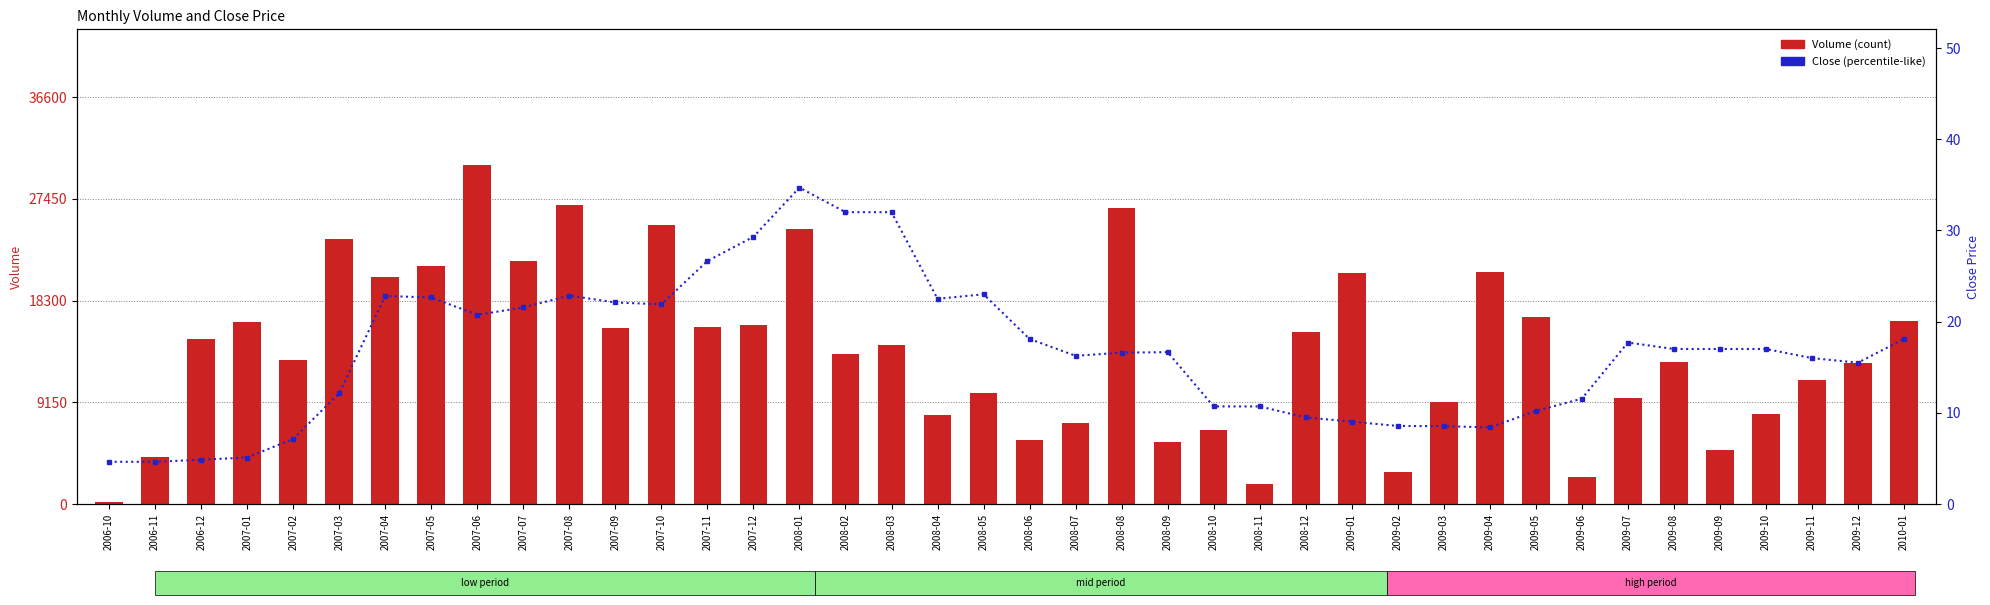

Reading right to left, what are all the values shown in this chart?

Volume: 16500.0	12700.0	11200.0	8100.0	4900.0	12800.0	9500.0	2400.0	16800.0	20900.0	9200.0	2900.0	20800.0	15500.0	1800.0	6700.0	5600.0	26600.0	7300.0	5800.0	10000.0	8000.0	14300.0	13500.0	24700.0	16100.0	15900.0	25100.0	15800.0	26900.0	21900.0	30500.0	21400.0	20400.0	23800.0	13000.0	16400.0	14800.0	4200.0	200.0
Close: 18.1	15.5	16.0	17.0	17.0	17.0	17.7	11.6	10.2	8.4	8.5	8.6	9.0	9.5	10.7	10.7	16.6	16.6	16.2	18.1	23.0	22.5	32.0	32.0	34.7	29.3	26.6	21.9	22.1	22.9	21.6	20.8	22.6	22.8	12.2	7.1	5.1	4.9	4.6	4.6